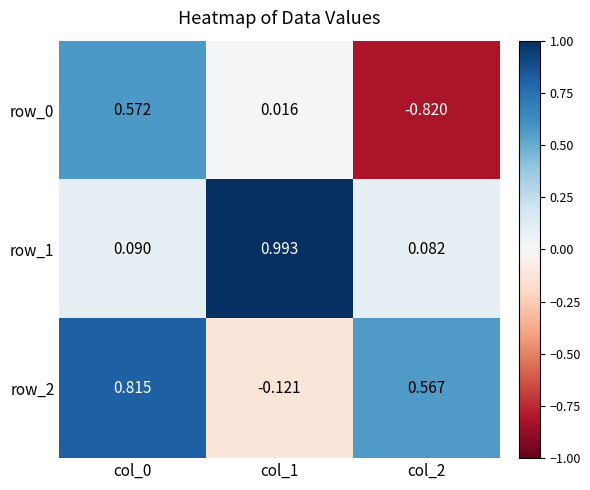

How many positive values does the row_0 series have?

2